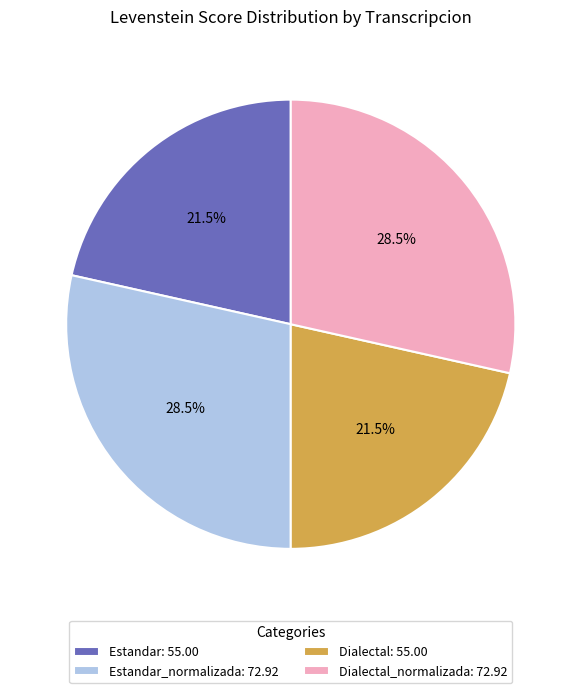

Is there a majority slice in this chart?

No